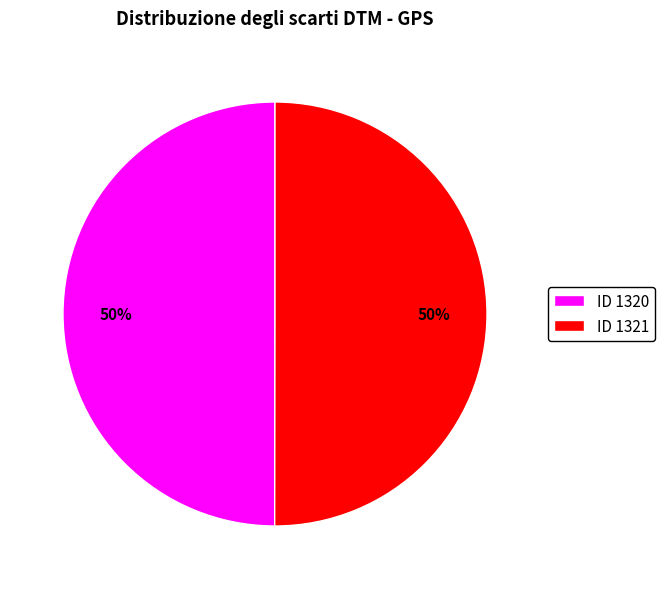

Count the number of slices in the pie.

2